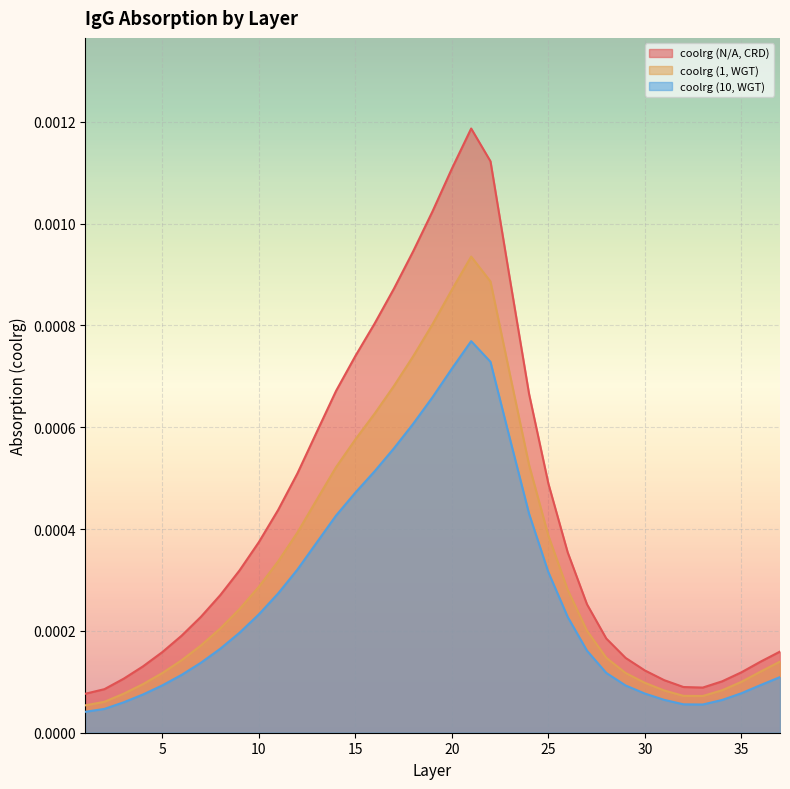

Rank the series by their maximum value, from lowest to highest.

coolrg (10, WGT), coolrg (1, WGT), coolrg (N/A, CRD)